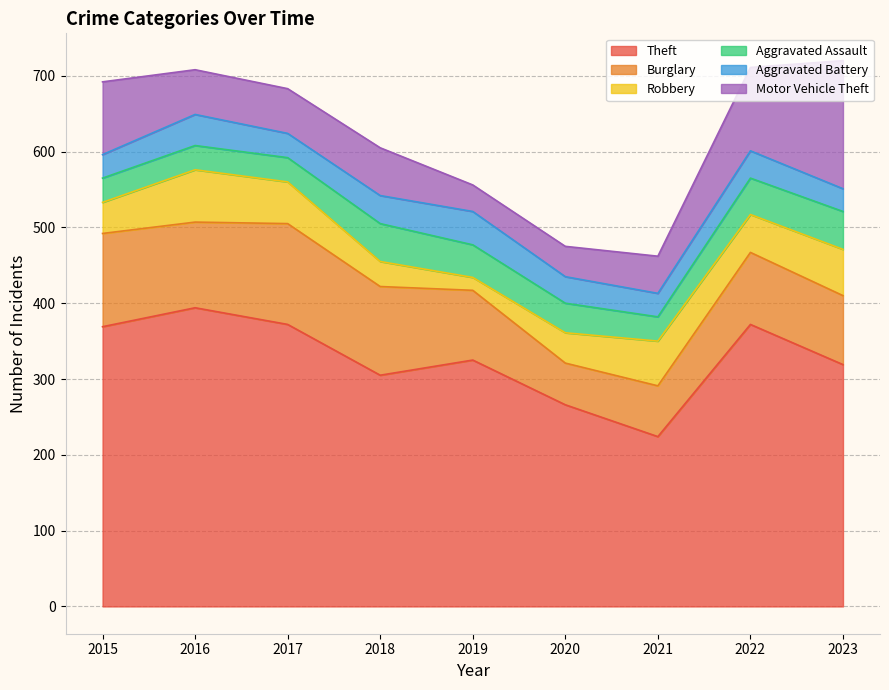

What value does the Aggravated Assault series have at 2015, to the nearest 5?

30